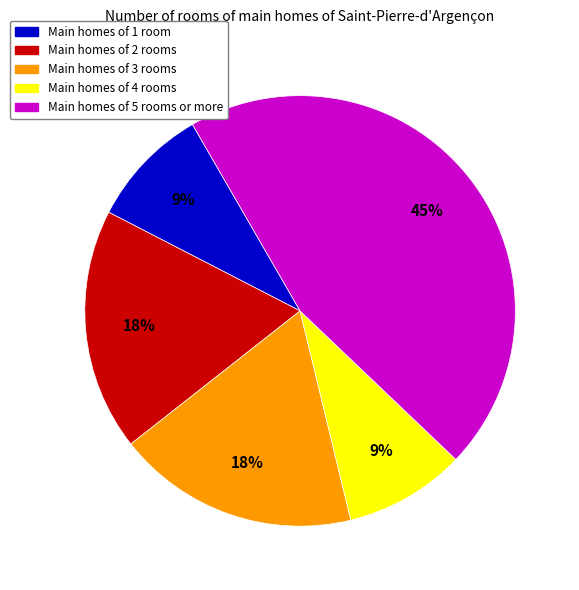

Does any single category account for the majority?

No